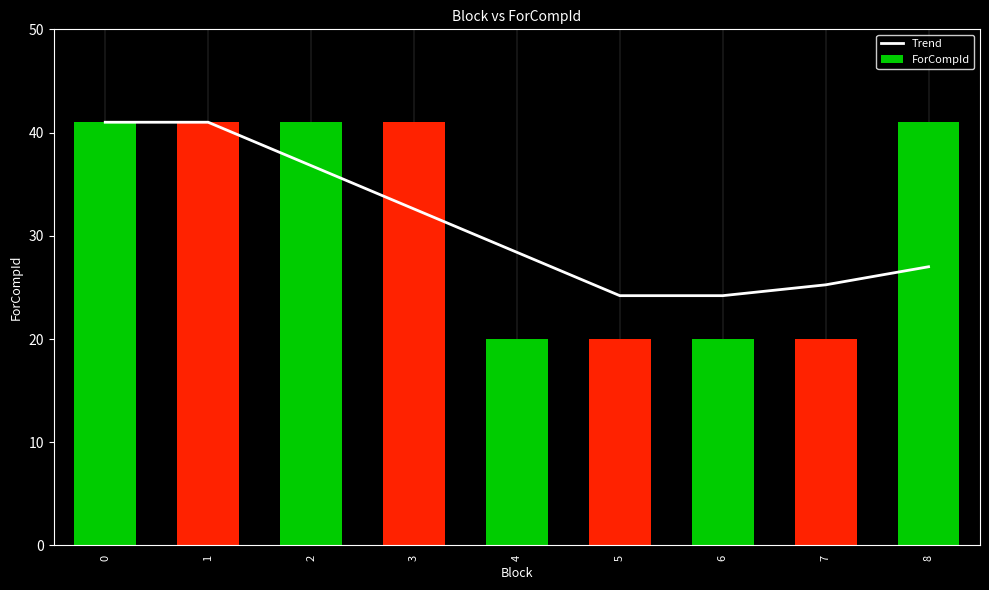

What is the value of the Trend bar at the 9th from the left?

27.0